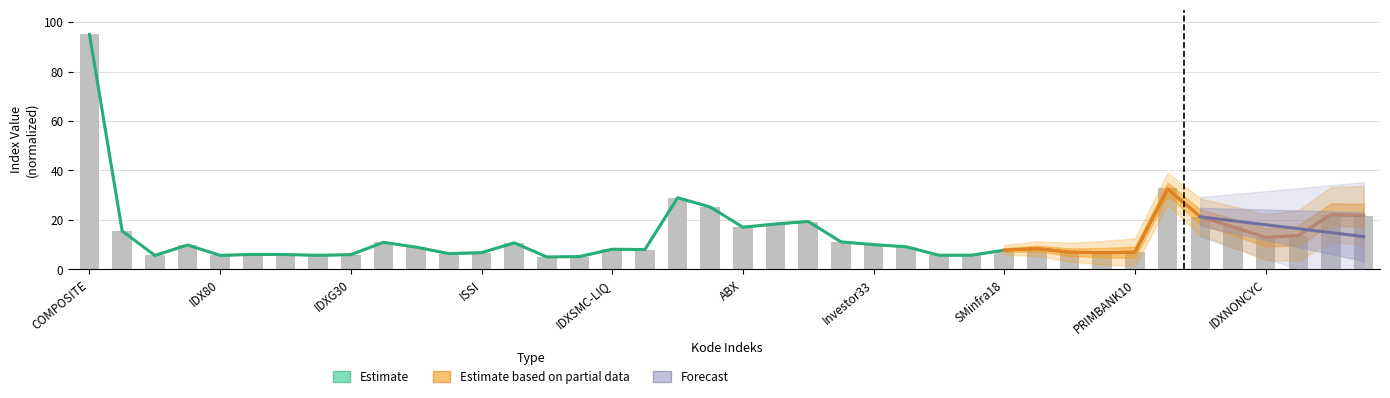

The Sebelumnya series shows 27.9 at LQ45. True or false?

False